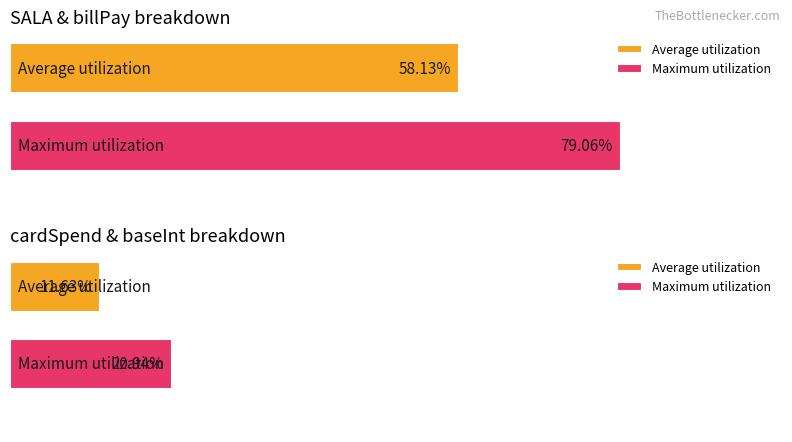

Which category has the highest value in the Maximum utilization series?

SALA